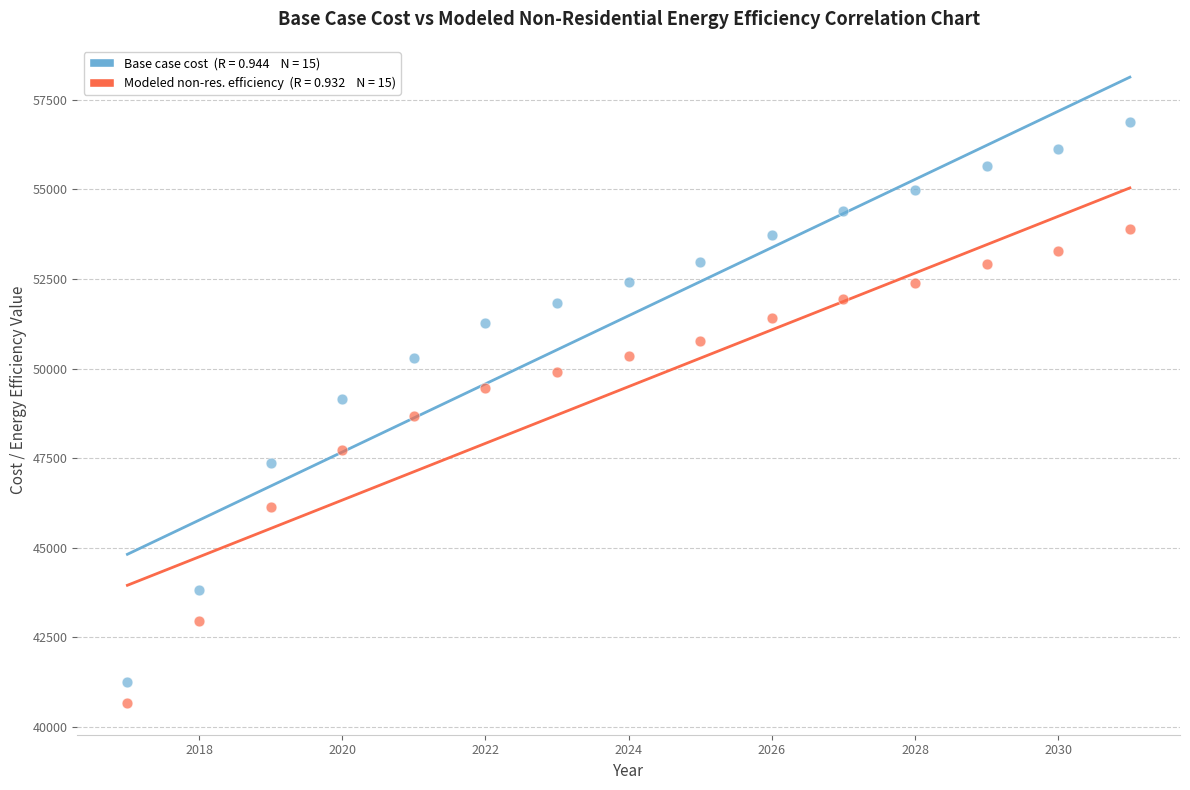

Across all data points, what is the range of X values (max minus min)?

14.0